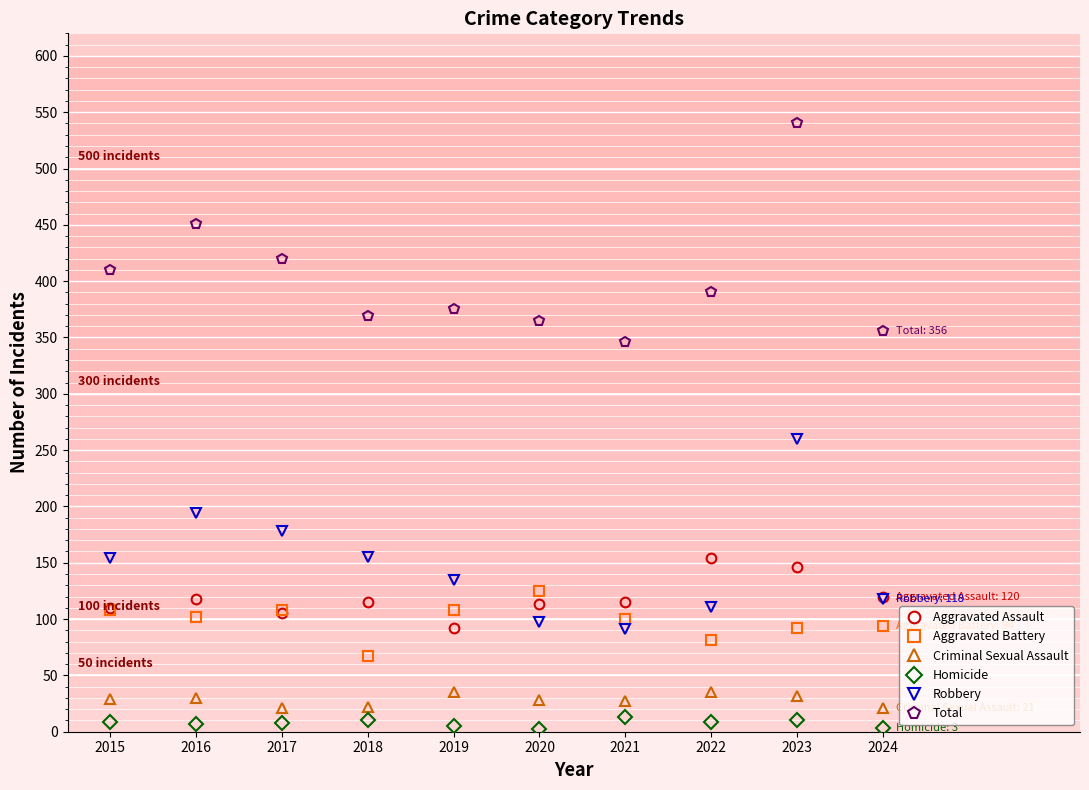

How many lines are shown in the chart?

6